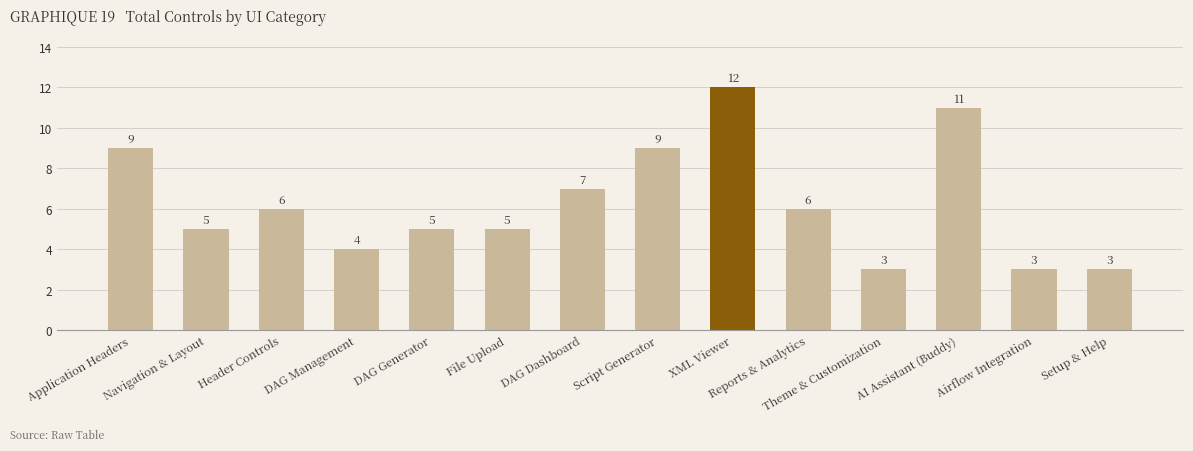

The value at Airflow Integration is 4. True or false?

False